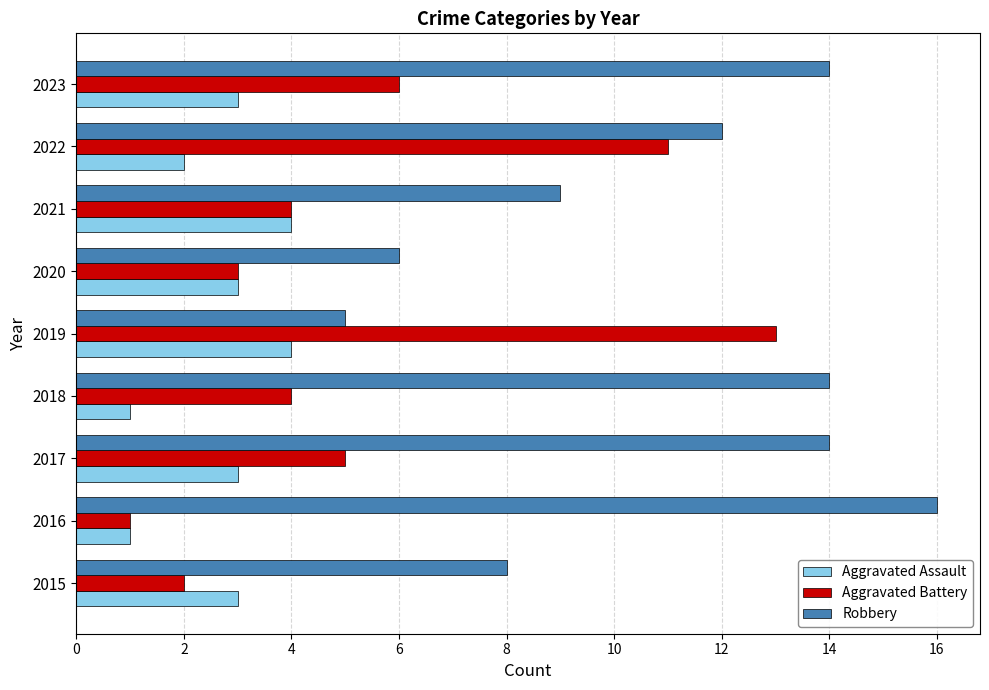

Rank the series by their maximum value, from lowest to highest.

Aggravated Assault, Aggravated Battery, Robbery